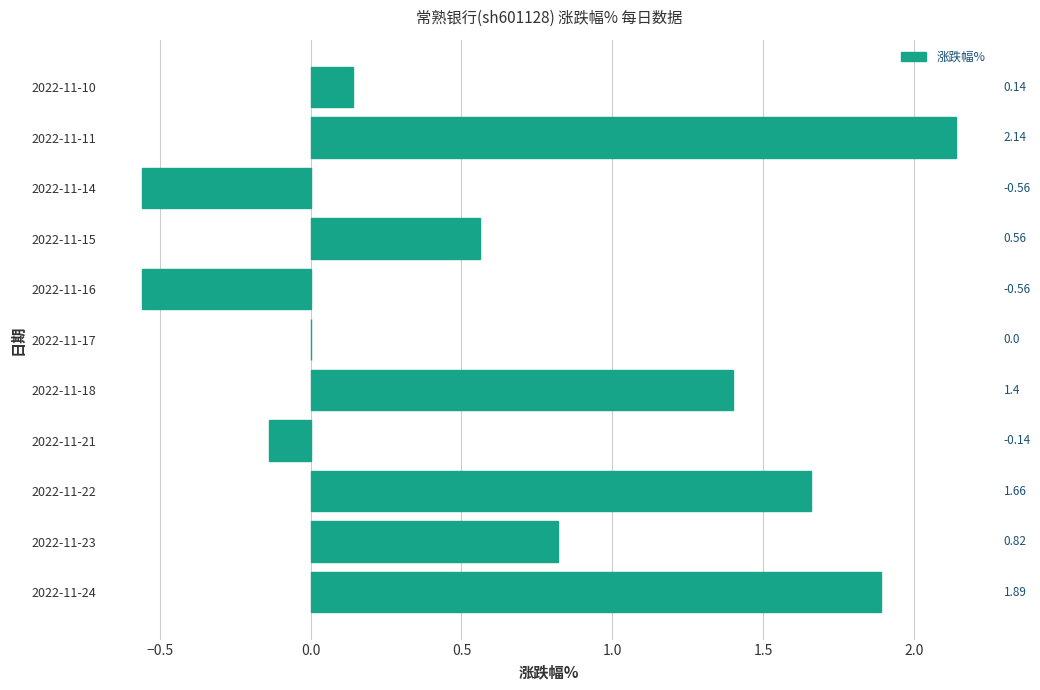

How many categories are shown in the chart?

11